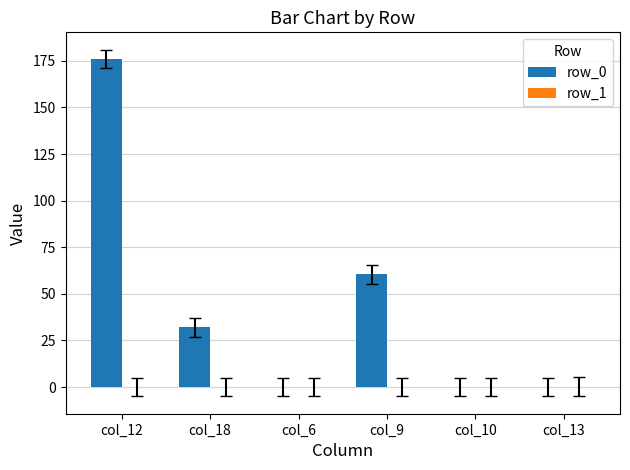

The row_0 series shows 0.0 at col_13. True or false?

True